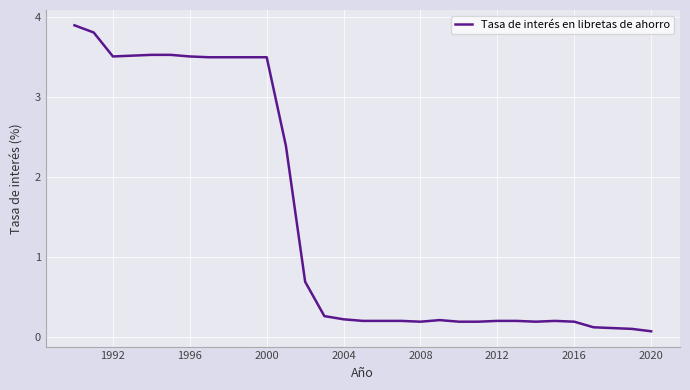

What is the difference between the maximum and minimum values?

3.8